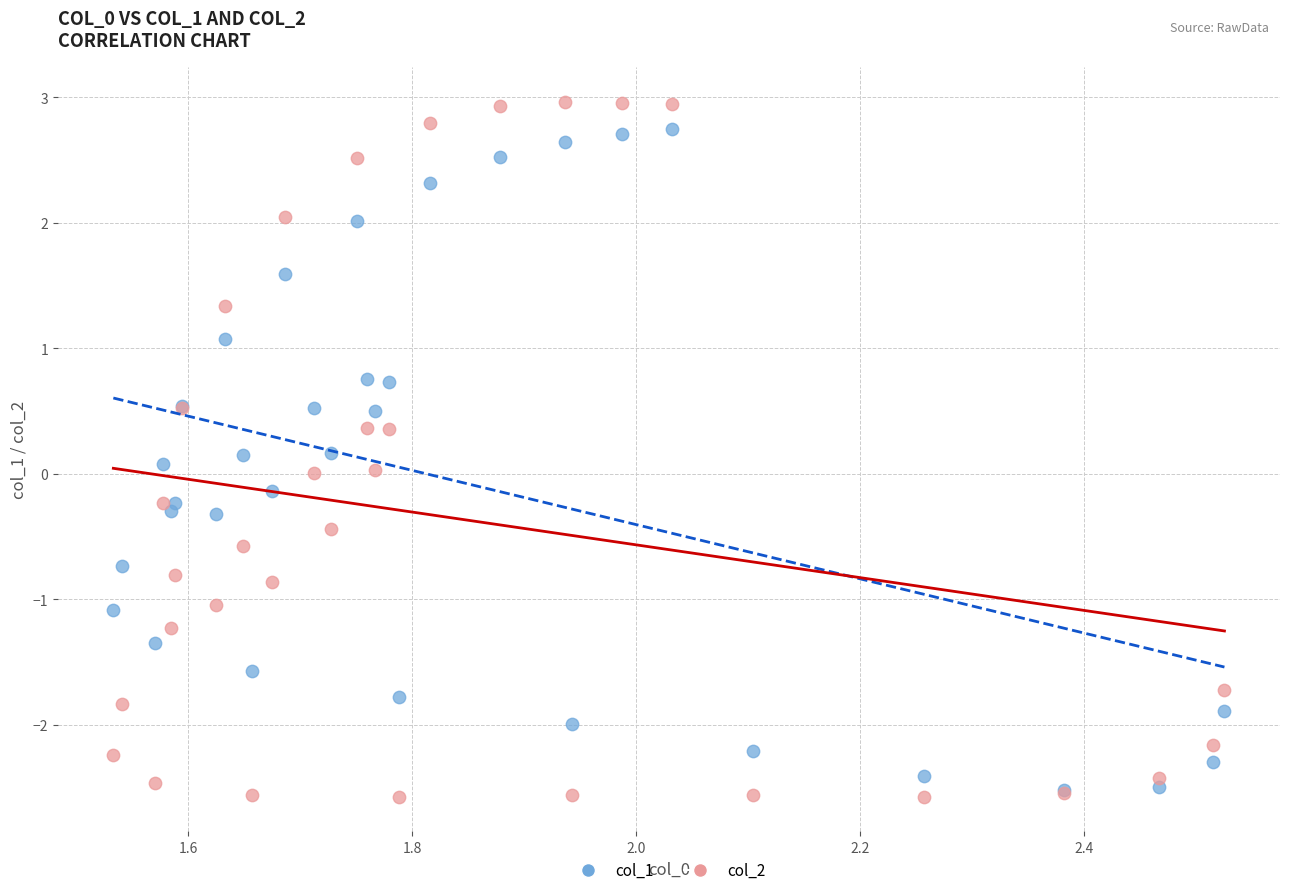

Which series reaches the minimum Y coordinate?

col_2